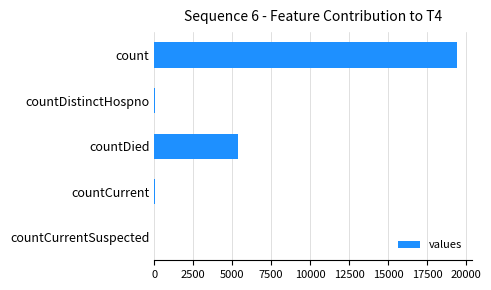

Which category has the highest value across all series?

count